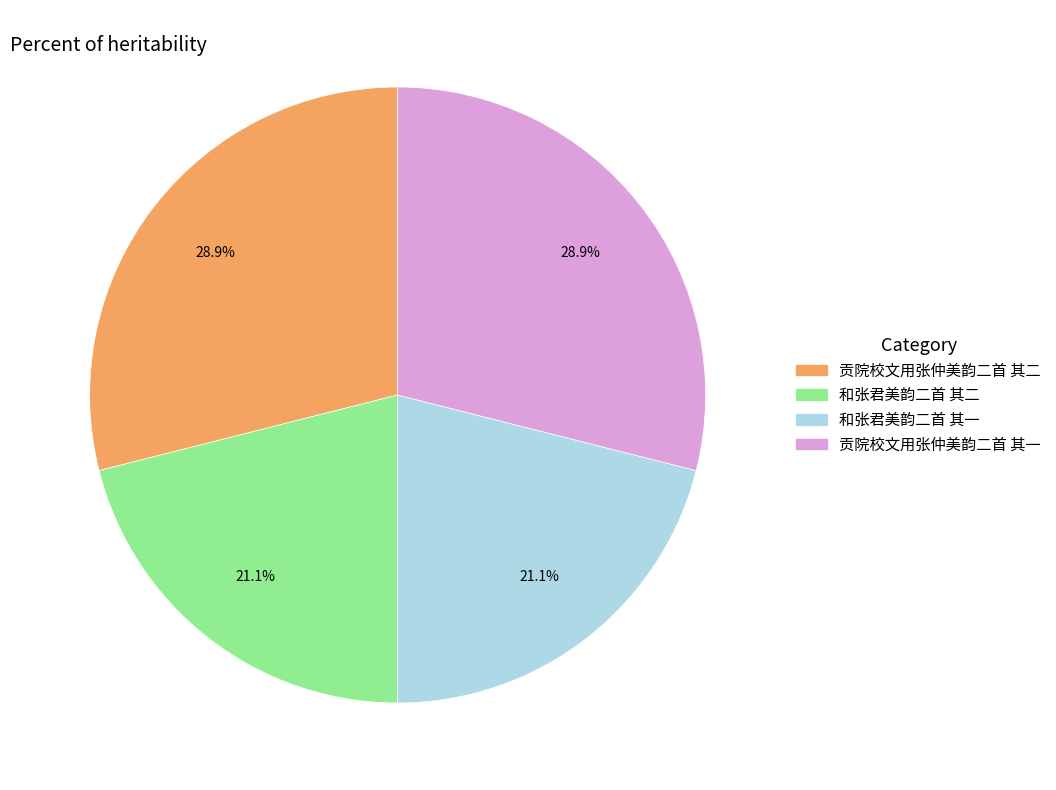

Does 贡院校文用张仲美韵二首 其一 represent more than half of the total?

No